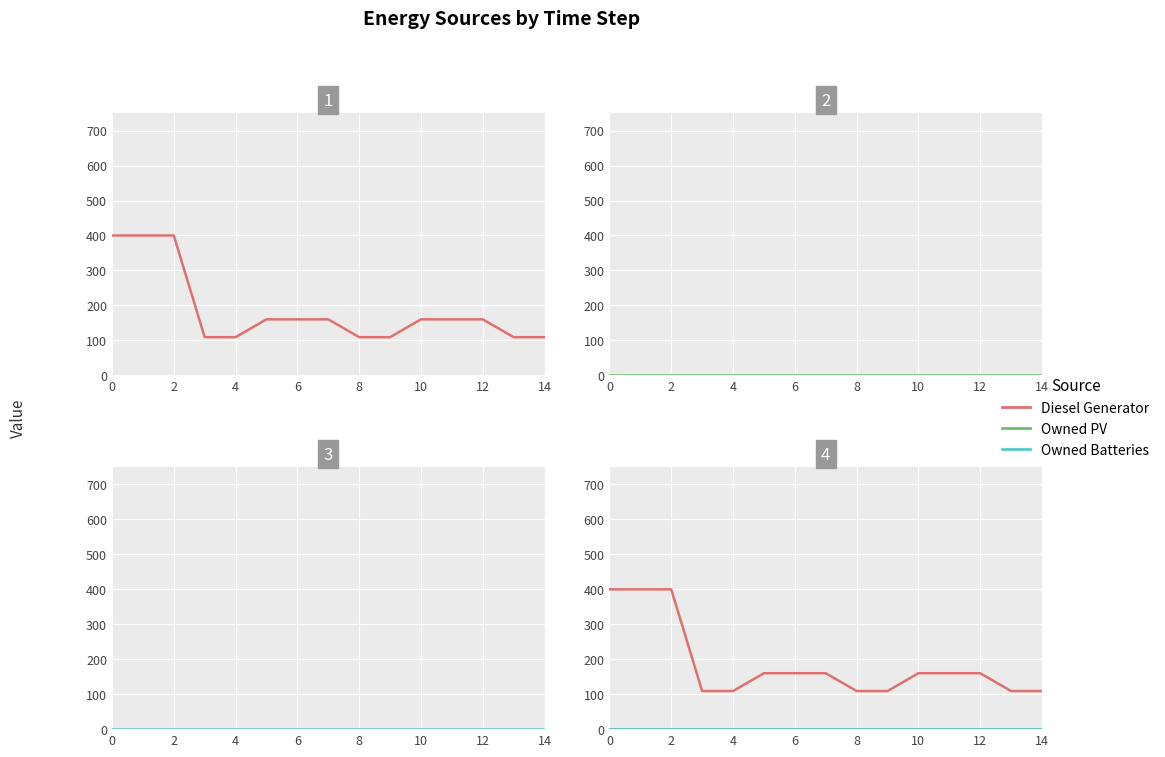

Is it true that Owned PV equals 0 at 11?

True